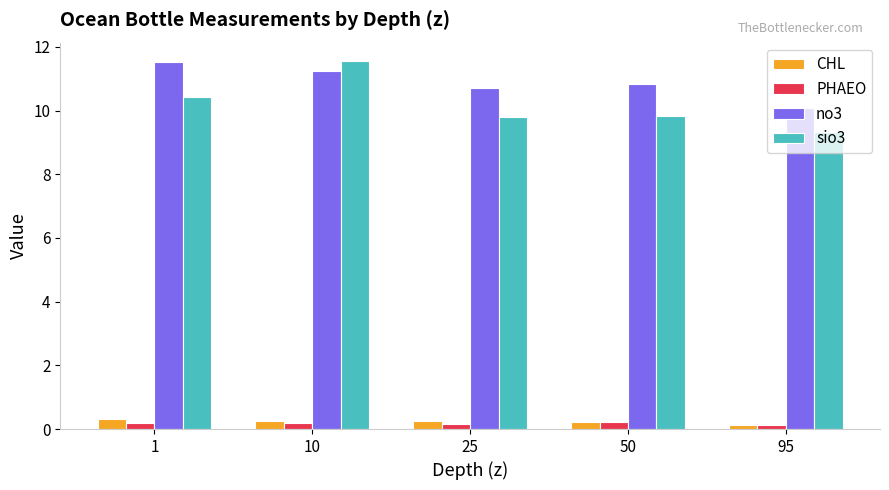

Reading left to right, extract all data points from this chart.

CHL: 0.3	0.2	0.2	0.2	0.1
PHAEO: 0.2	0.2	0.2	0.2	0.1
no3: 11.5	11.2	10.7	10.8	10.1
sio3: 10.4	11.6	9.8	9.8	9.3